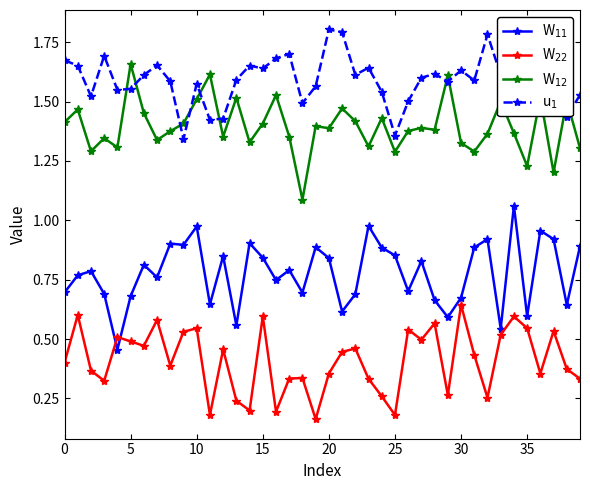

What is the maximum value shown in the chart?

1.8